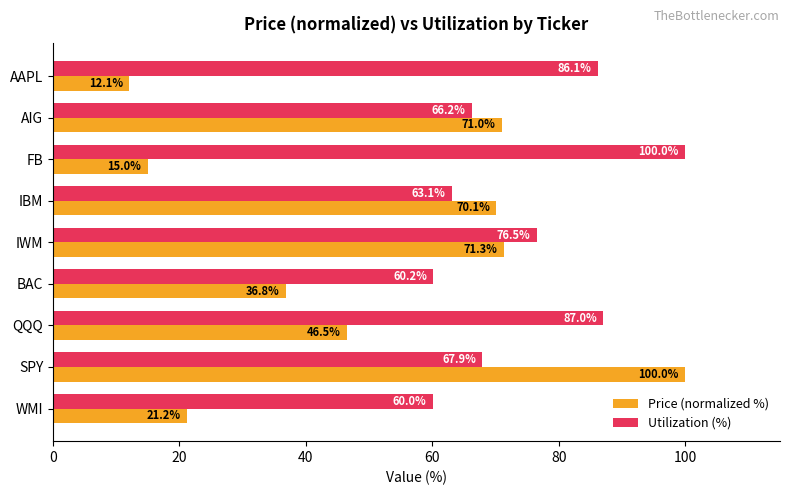

Where is Utilization (%) nearest to the value 80?

IWM